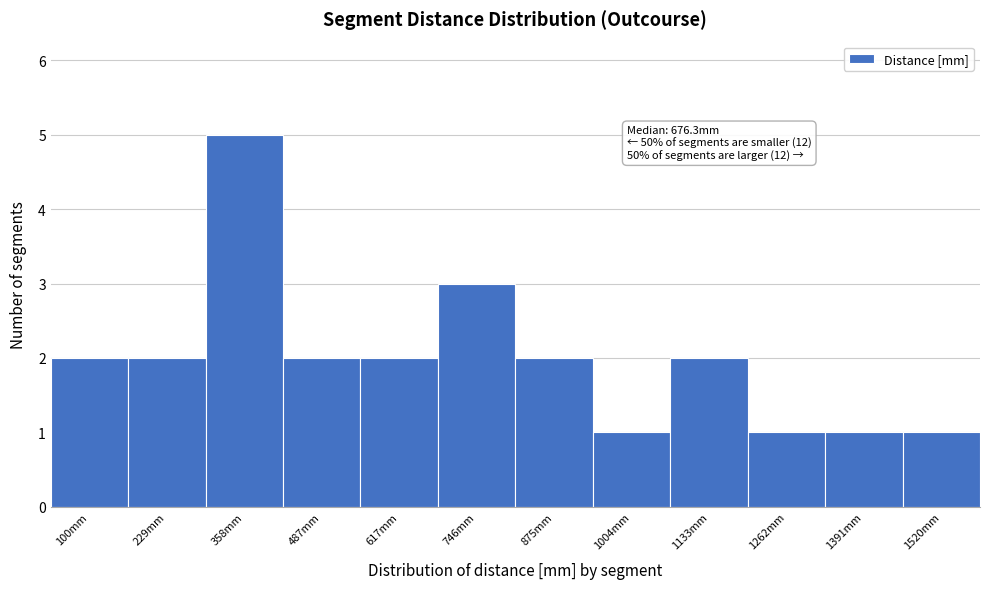

Reading left to right, transcribe all the data shown in this chart.

2	2	5	2	2	3	2	1	2	1	1	1